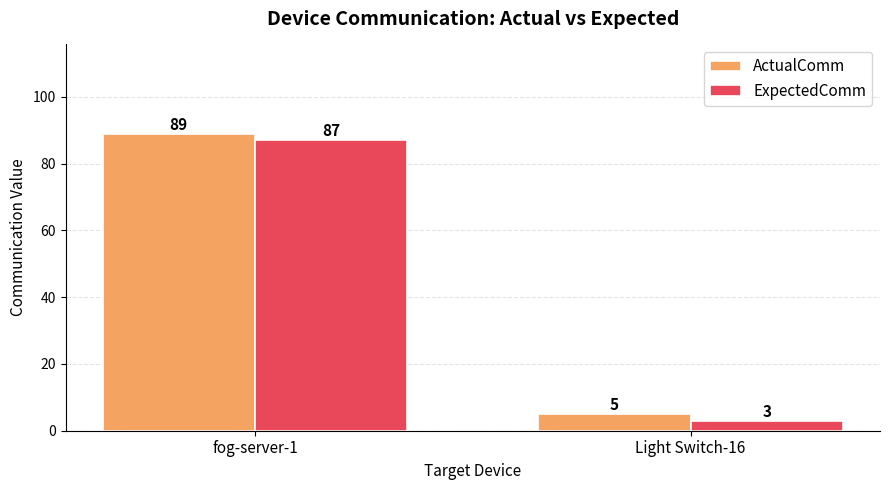

True or false: ActualComm has a value of 5 at Light Switch-16.

True